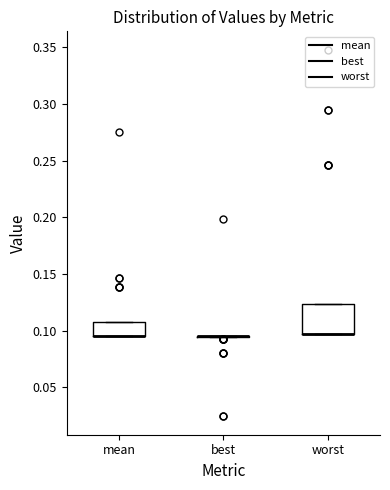

Reading left to right, transcribe this box plot: for each box, give where its median line is, the range the box spans, and where its two whiskers end, as read against the y-axis. The values are not printed on the chart, so give them approximately, as read against the axis.

mean: median 0.095 (drawn on the box's lower edge), box 0.095 to 0.110, whiskers 0.095 to 0.110
best: box collapsed to a line at 0.095, whiskers 0.095 to 0.095
worst: median 0.095 (drawn on the box's lower edge), box 0.095 to 0.125, whiskers 0.095 to 0.125